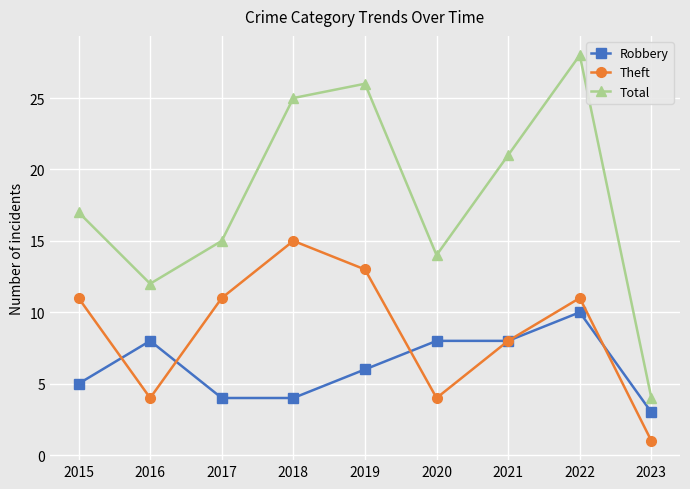

Count the Theft values in the range 4 to 11.

6